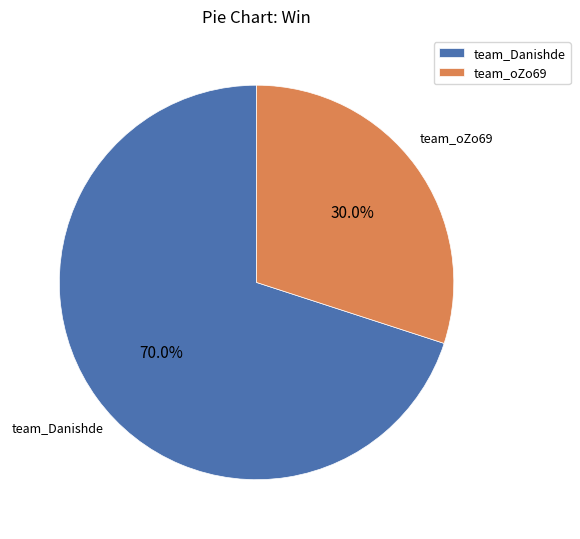

To the nearest percent, what percentage of the pie is team_Danishde?

70%